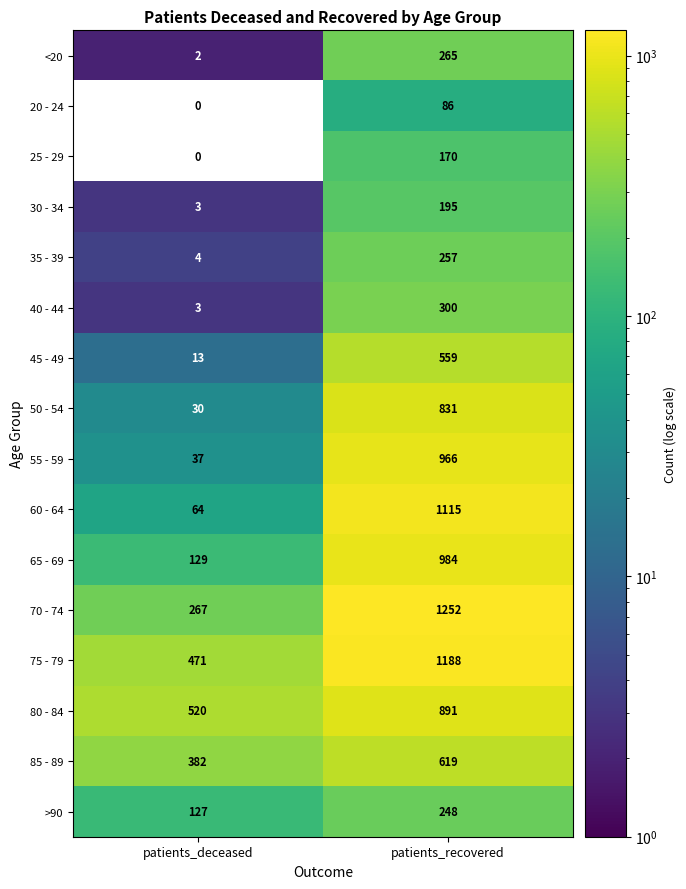

How many categories are shown in the chart?

2